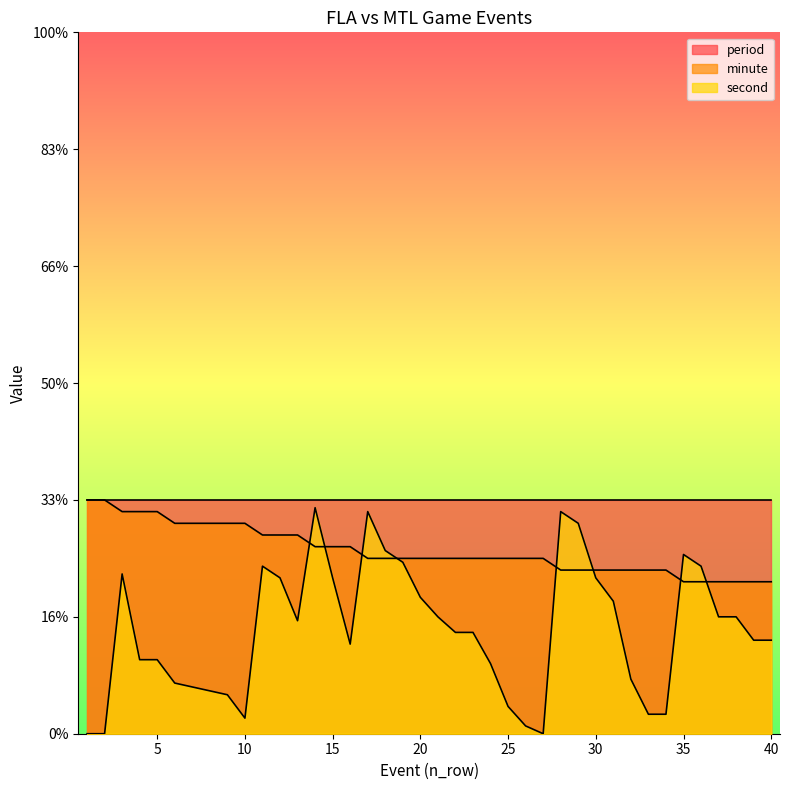

At which category is the sum across all series the highest?

14